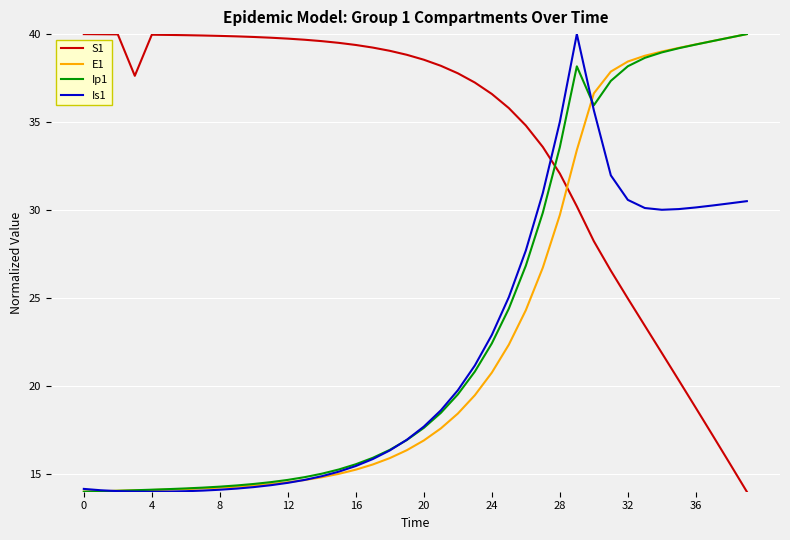

Which series has the largest total across all categories?

S1